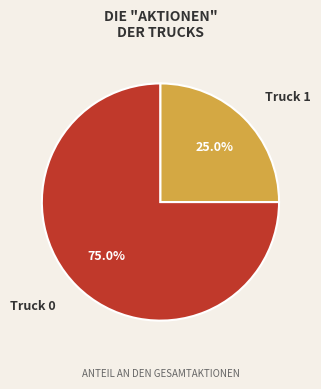

Count the number of slices in the pie.

2